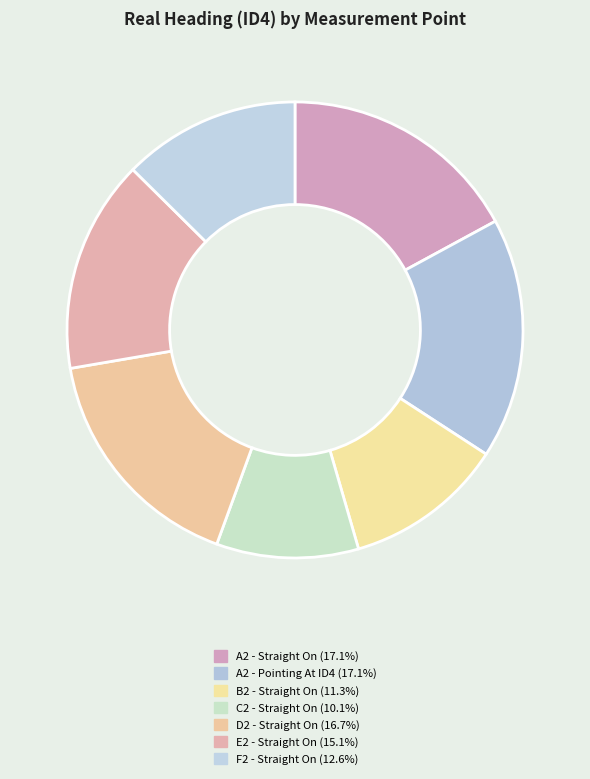

Is it true that C2 - Straight On is 10% of the pie?

True